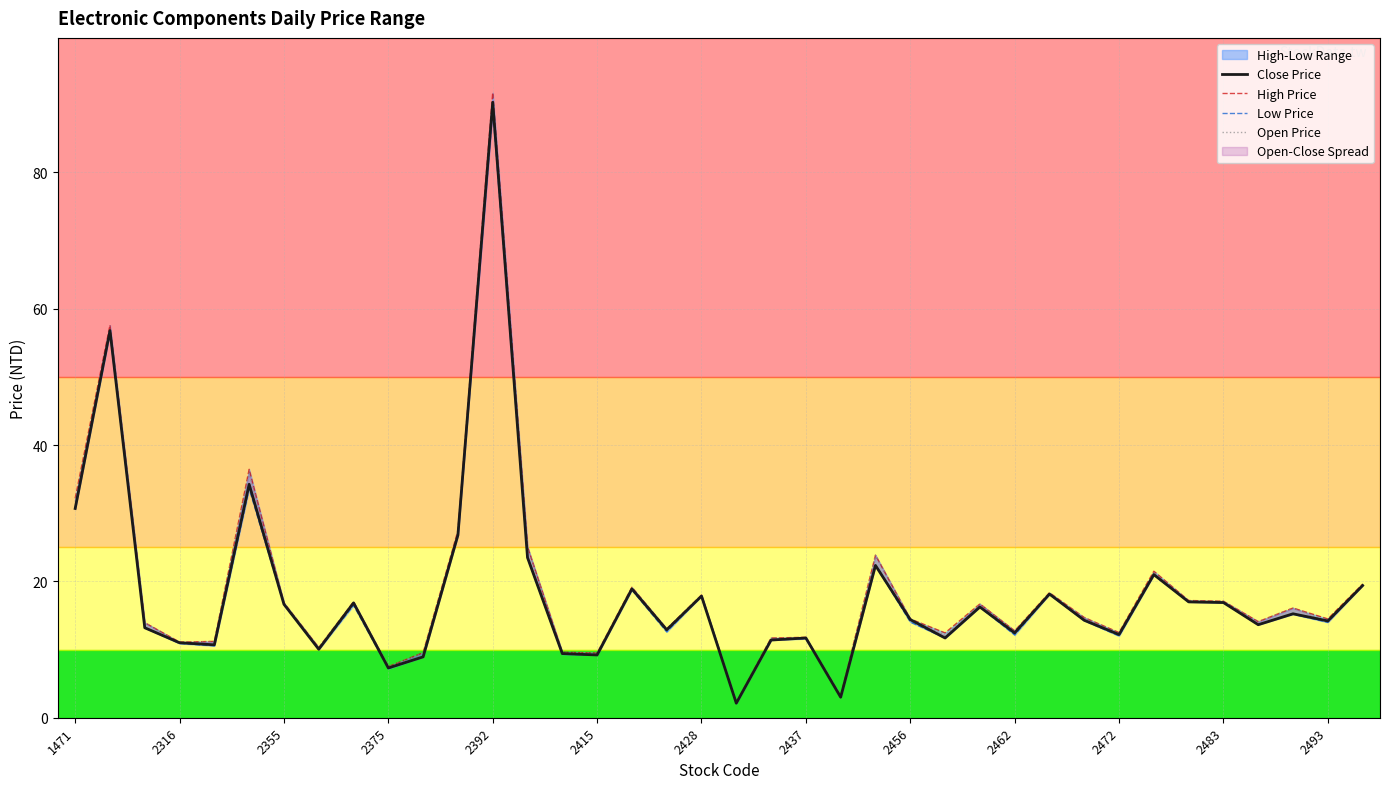

Is this an area chart (filled region under the line)?

No